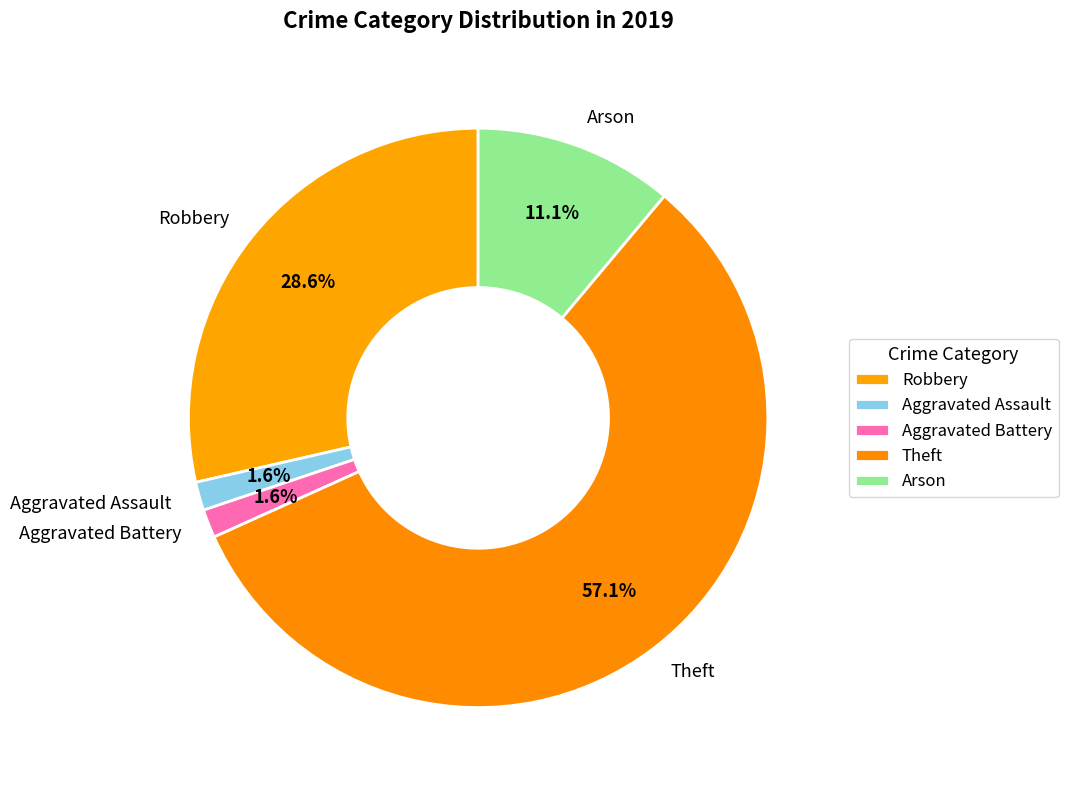

Is the sum of Aggravated Battery and Arson greater than half?

No